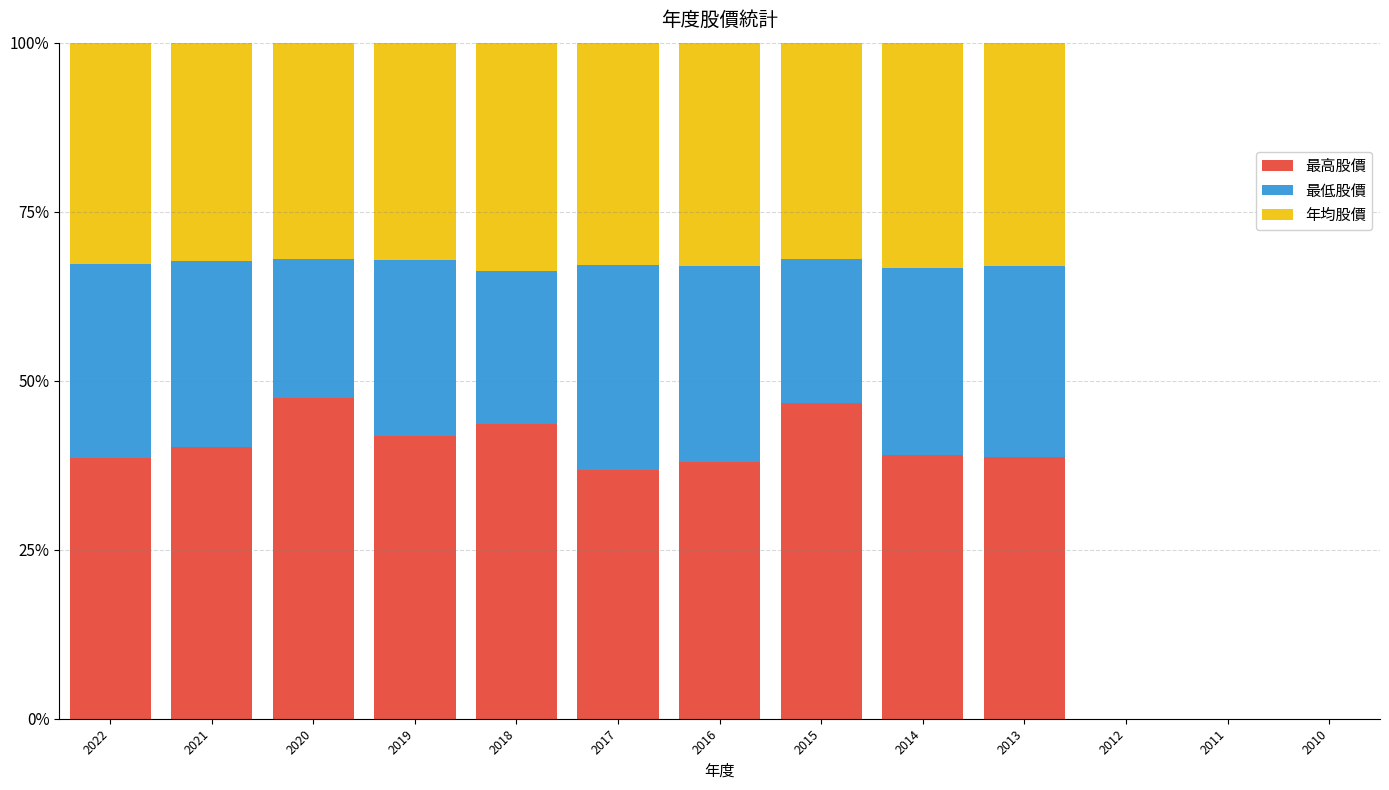

What is the sum of all 年均股價 values?

3.3